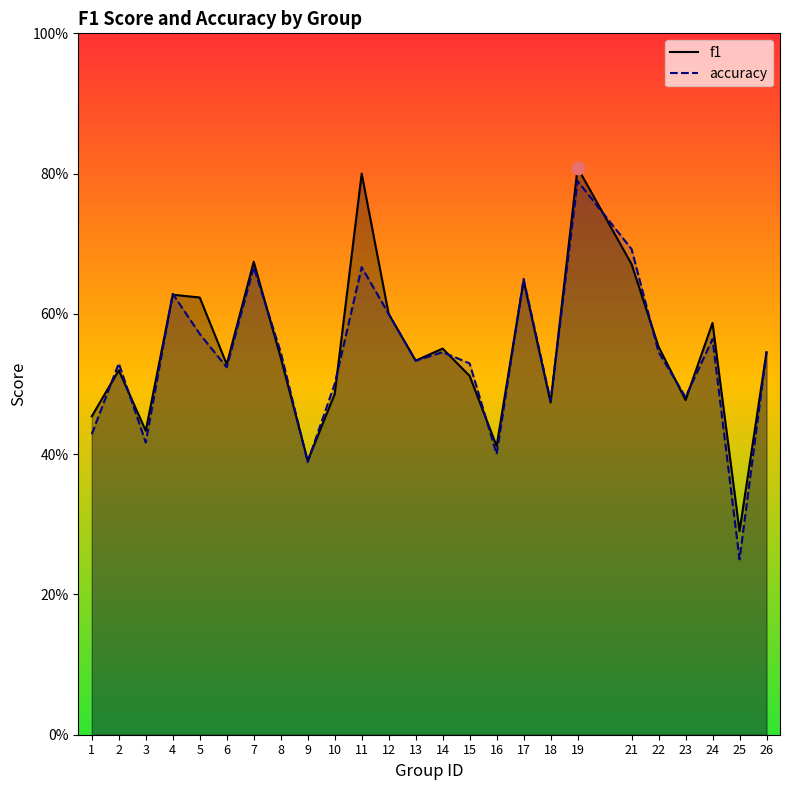

What are all the series names shown in the legend?

f1, accuracy